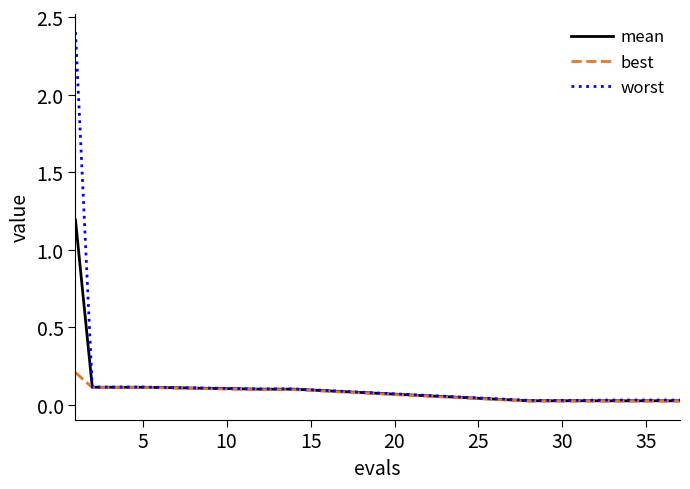

Which series has the largest range (max minus min)?

worst